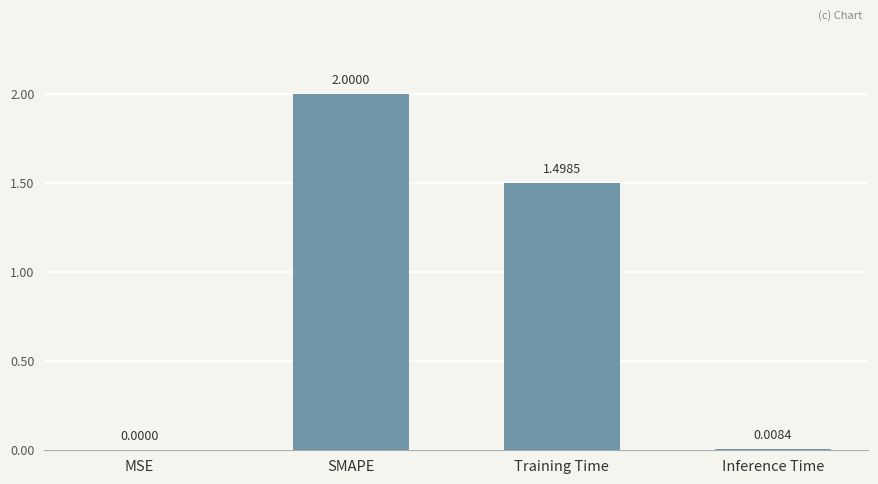

What is the greatest value displayed?

2.0